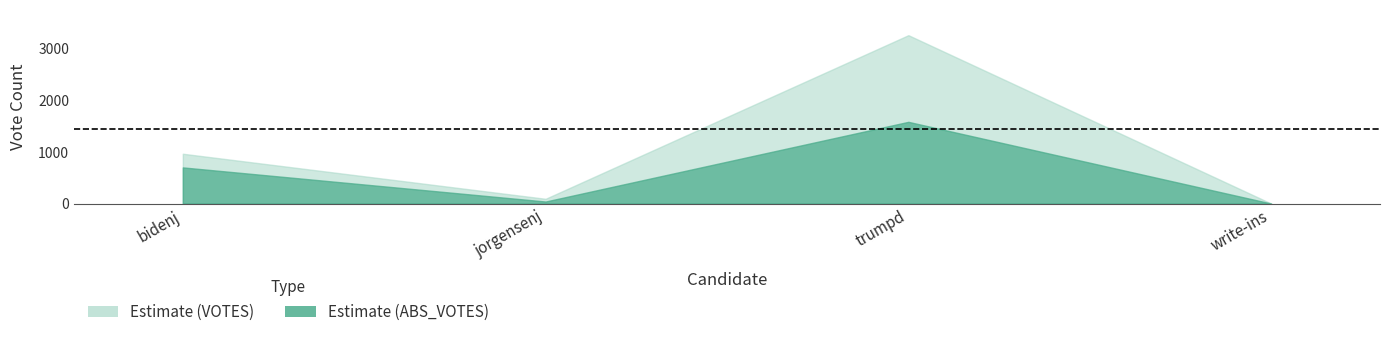

At which label is ABS_VOTES closest to 791?

bidenj